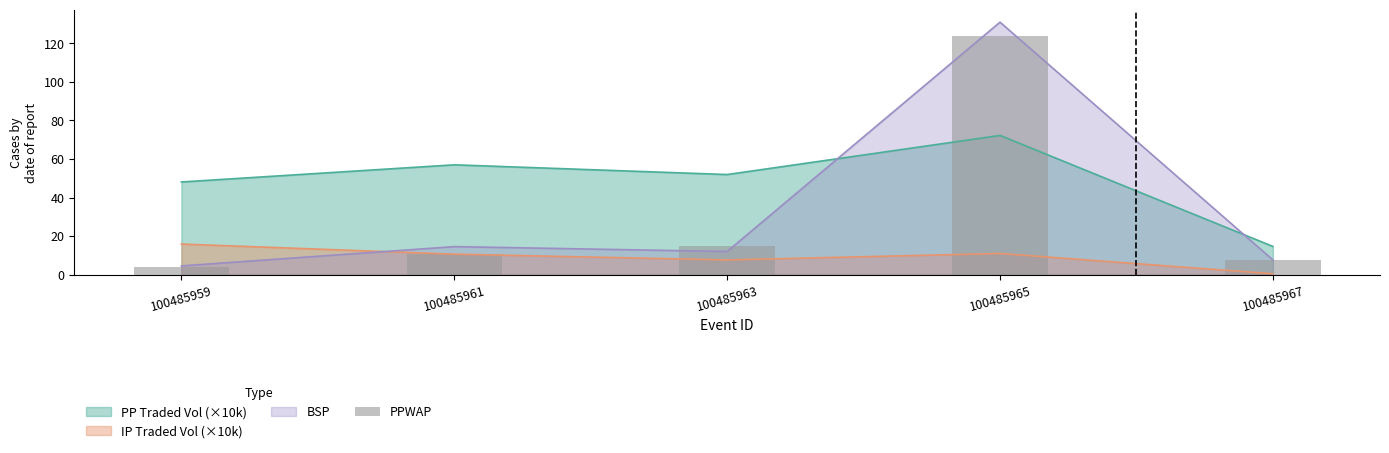

The value at 100485961 is 7.0. True or false?

False